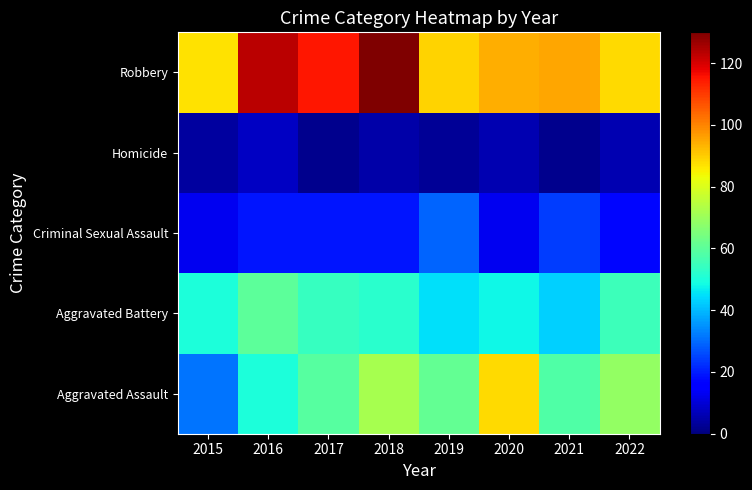

Rank the series at 2020 from lowest to highest value.

Homicide, Criminal Sexual Assault, Aggravated Battery, Aggravated Assault, Robbery